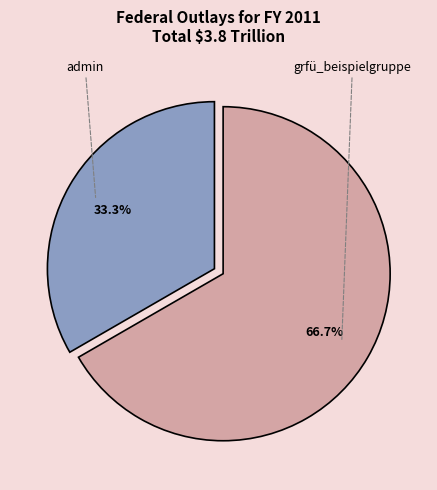

Is the sum of grfü_beispielgruppe and admin greater than half?

Yes